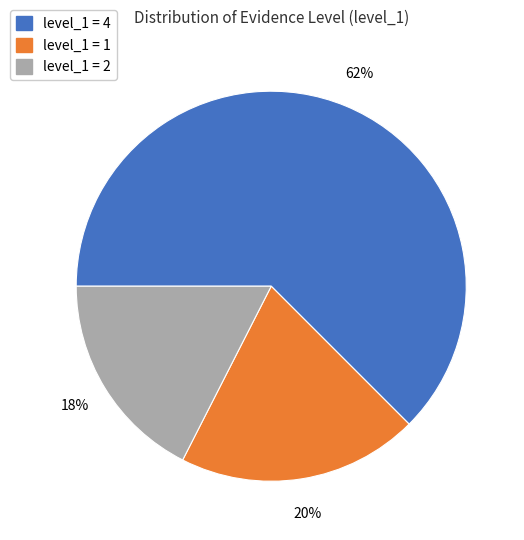

Does any single category account for the majority?

Yes